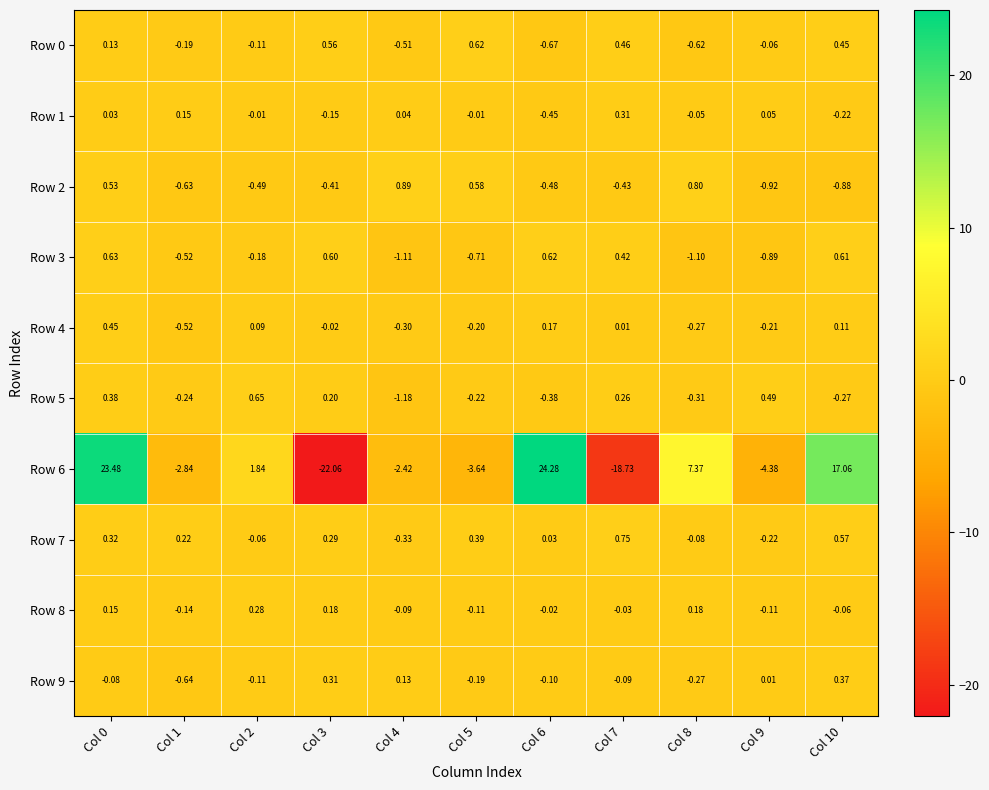

How many values in the Row 2 series are below 0?

7